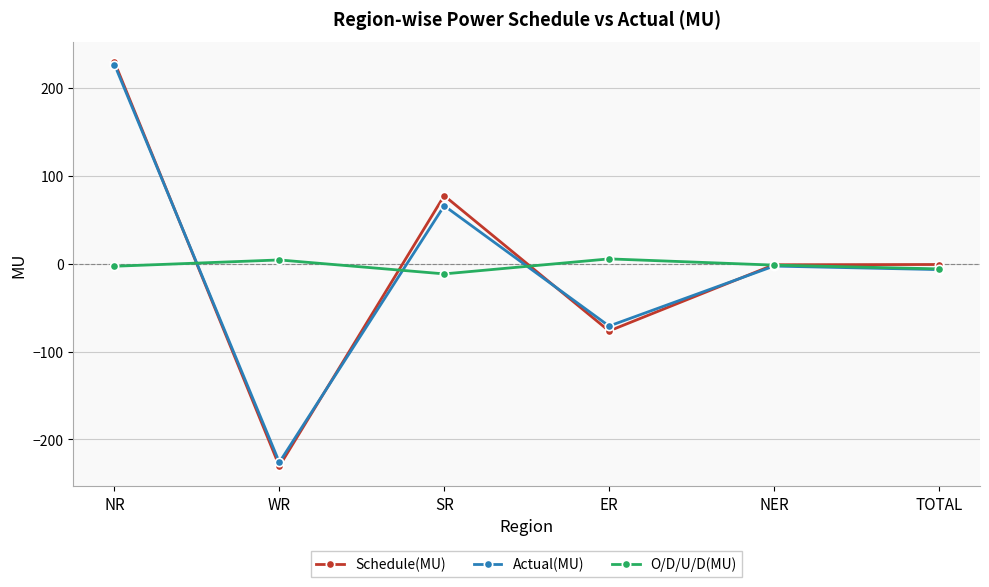

True or false: Actual(MU) and Schedule(MU) intersect in this chart.

True